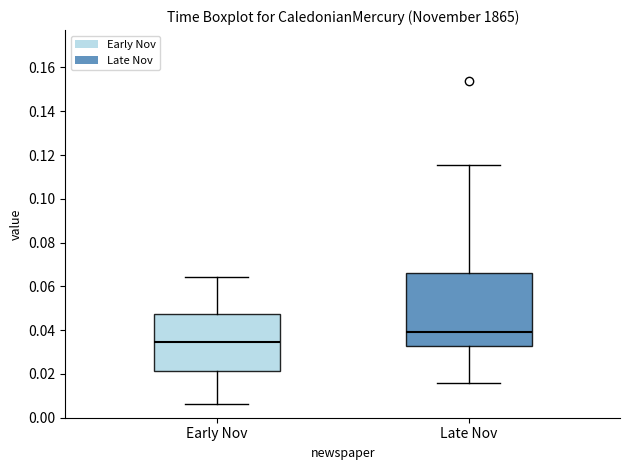

Reading left to right, read every box against the y-axis: the position of its median line, the range the box covers, and the ends of its whiskers. The values are not printed on the chart, so give them approximately, as read against the axis.

Early Nov: median 0.034, box 0.022 to 0.048, whiskers 0.006 to 0.064
Late Nov: median 0.040, box 0.032 to 0.066, whiskers 0.016 to 0.116